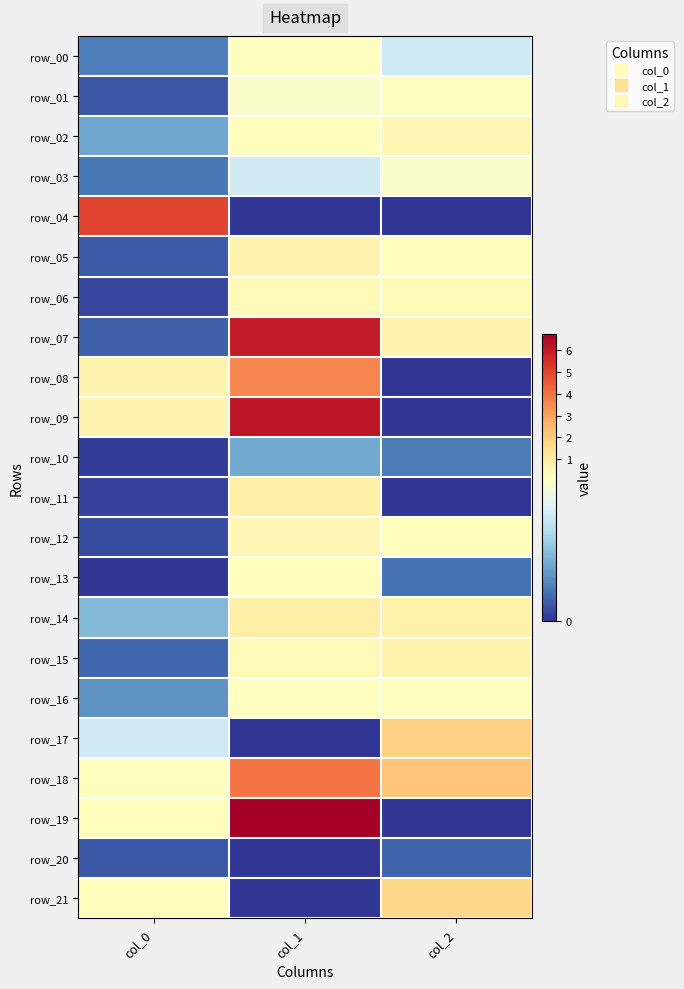

What is the sum of the row_18 values at col_0 and col_2?

2.4